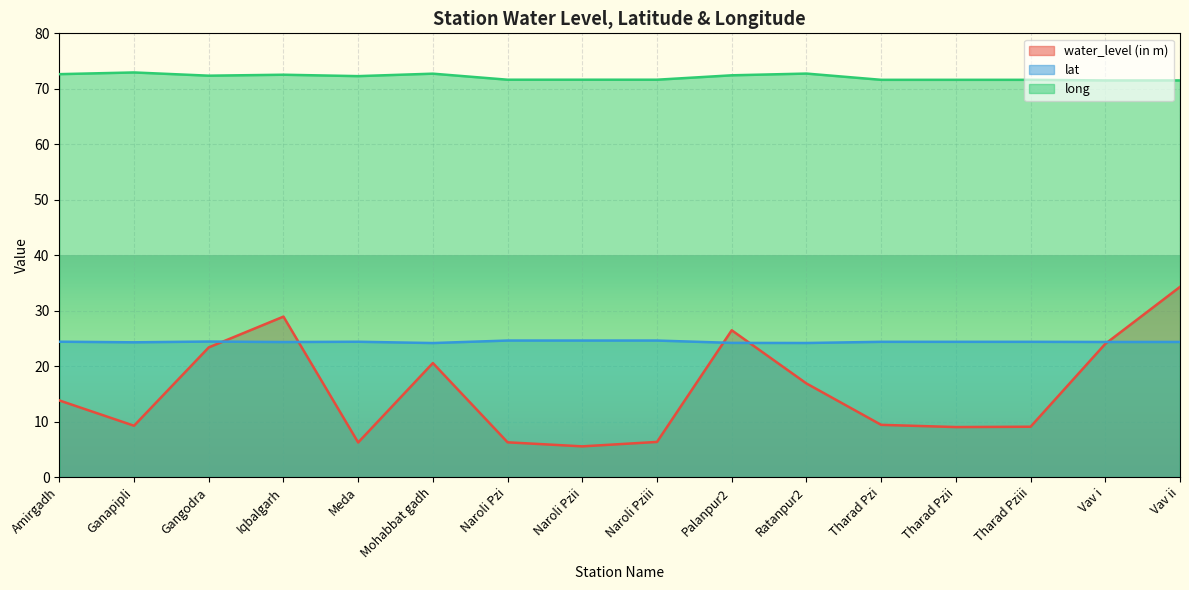

What is the maximum value shown in the chart?

72.9